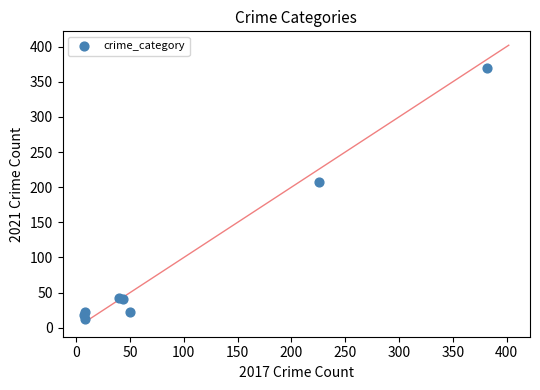

What Y value in the scatter plot is closest to 191?

208